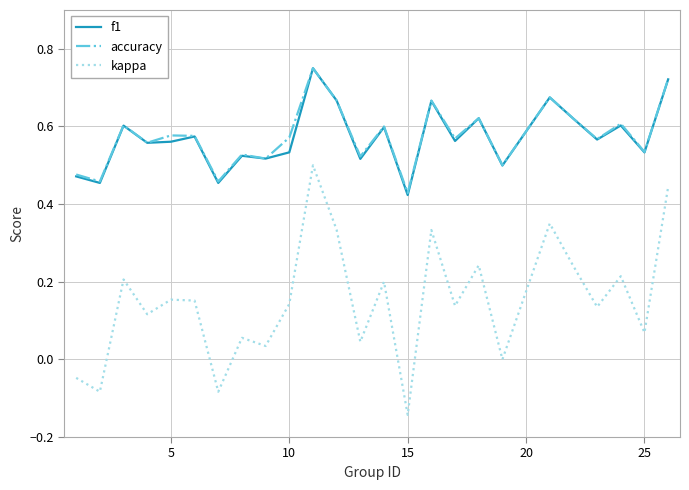

True or false: kappa and f1 intersect in this chart.

False